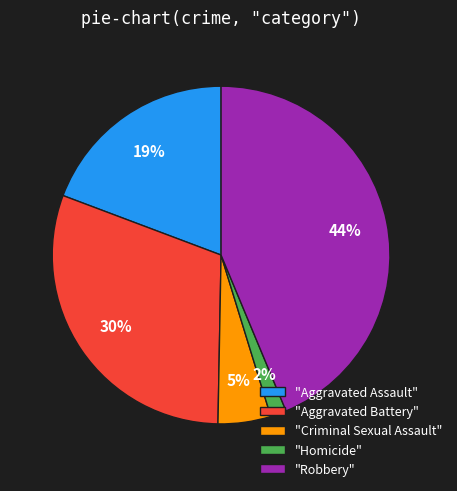

Is there any slice that represents more than half of the pie?

No